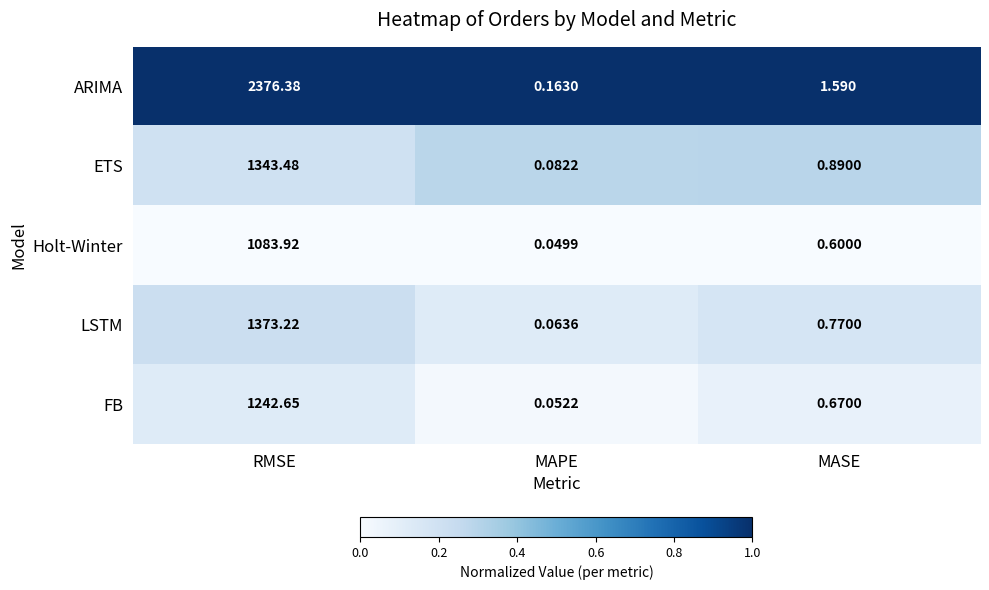

Where does the ARIMA series first go above 1?

RMSE